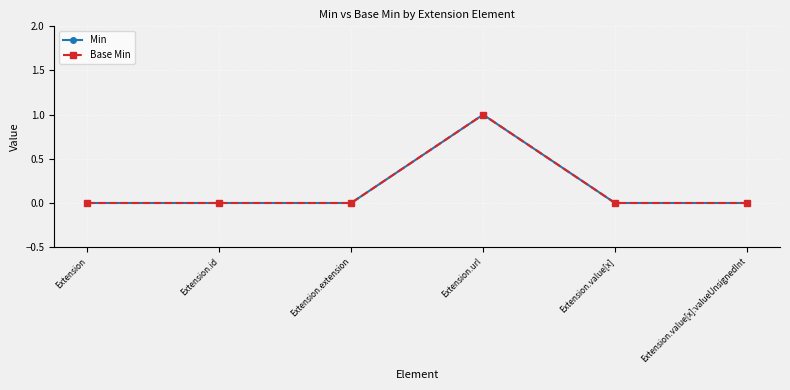

Is this an area chart (filled region under the line)?

No